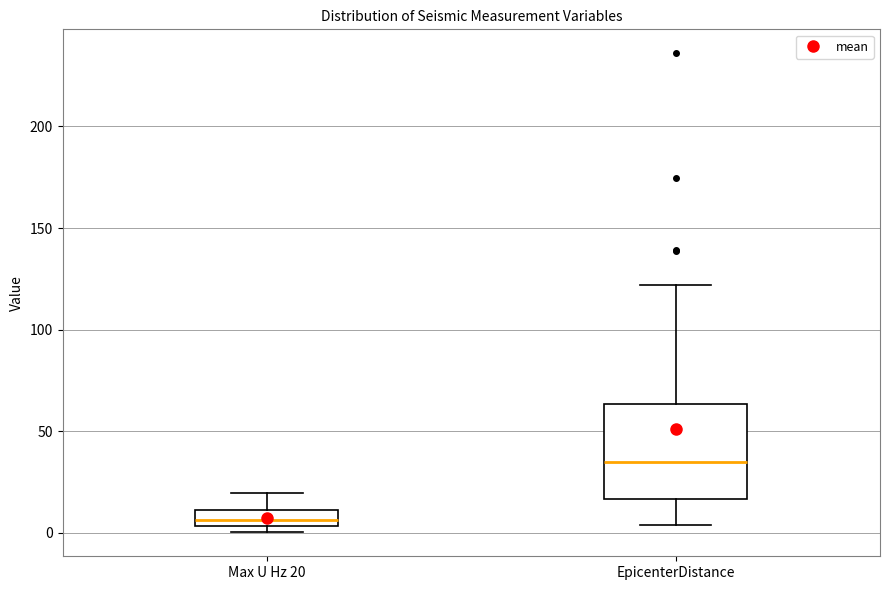

Which box is the tallest, from its lower edge to its upper edge?

EpicenterDistance